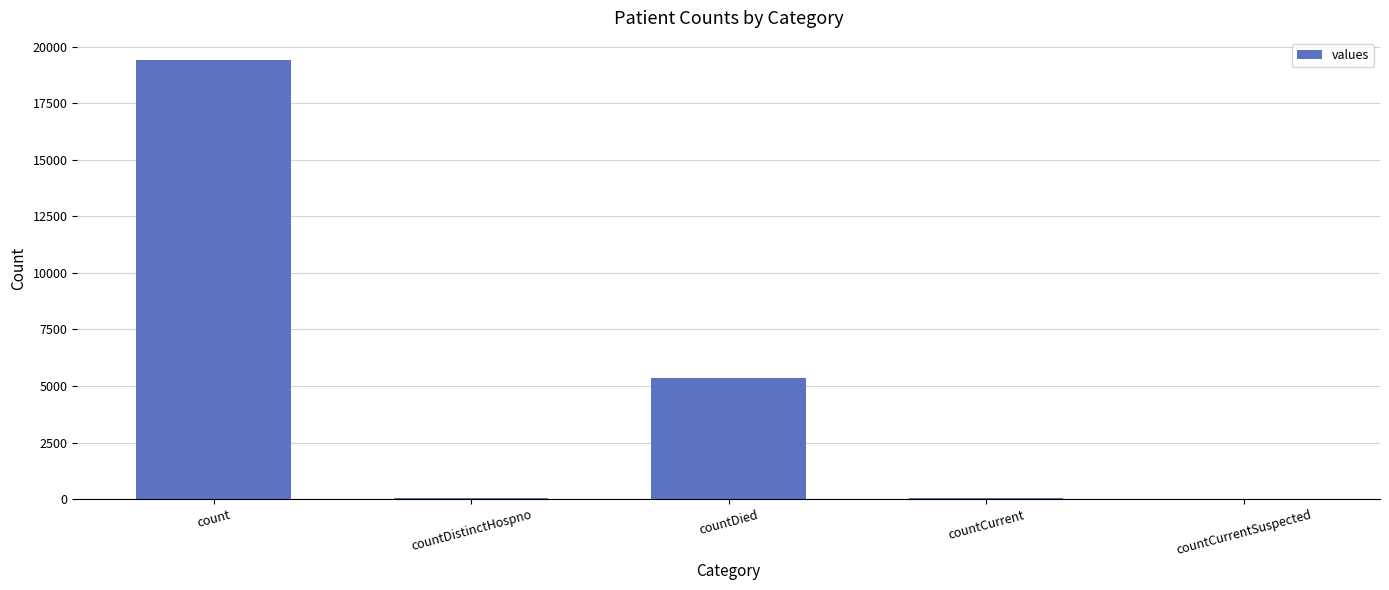

The chart shows a value of 8319 at count. True or false?

False